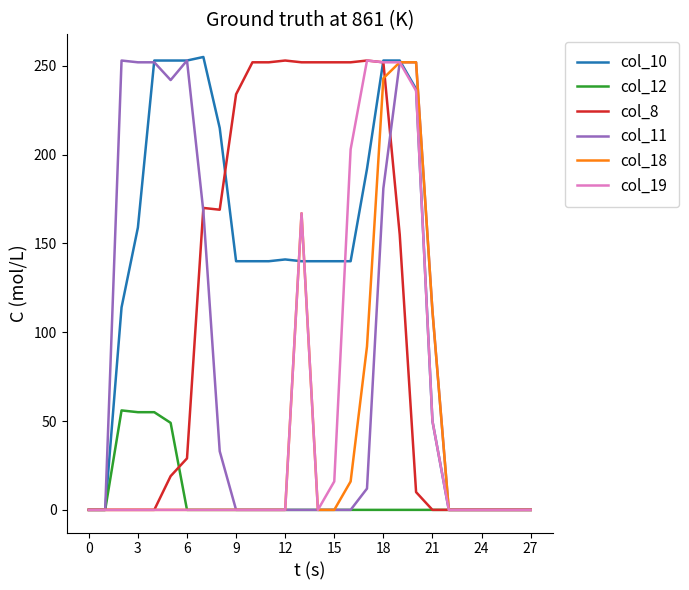

What is the highest value of the col_11 series?

253